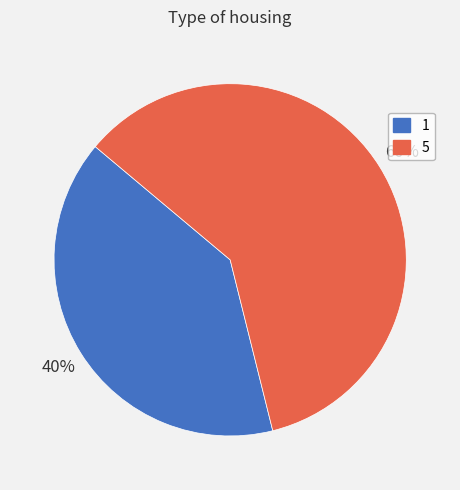

To the nearest percent, what is the average slice percentage?

50%